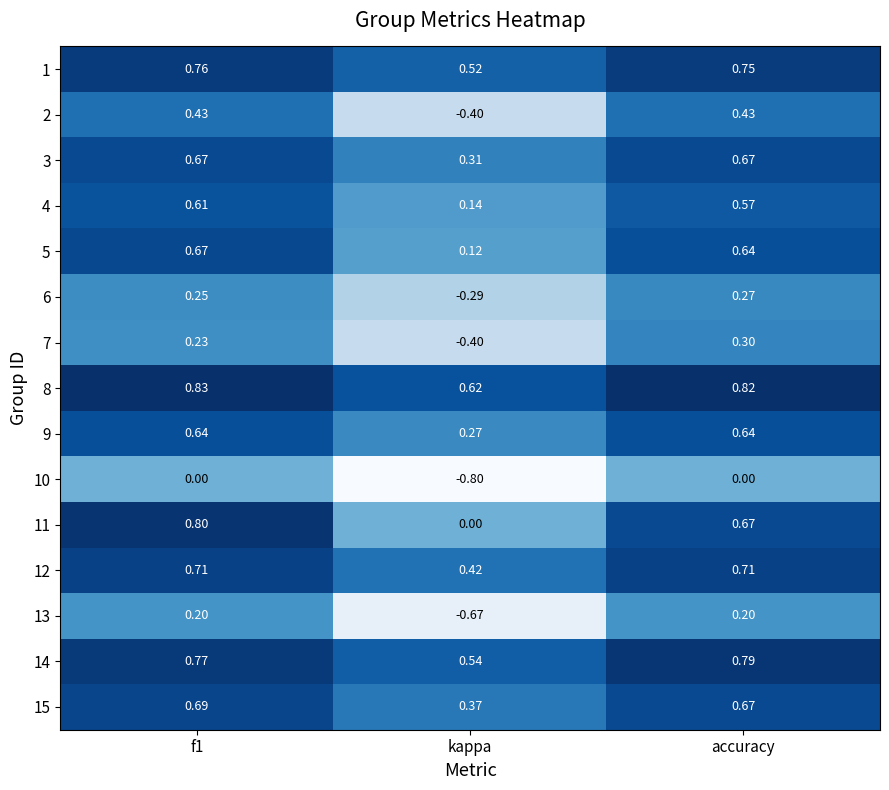

At which label is 5 closest to 0?

kappa